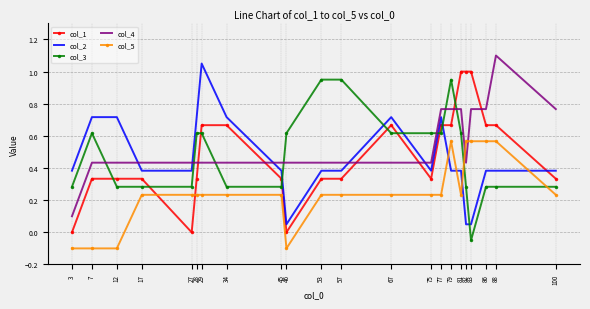

After their last crossing, which series has the higher values: col_5 or col_1?

col_1